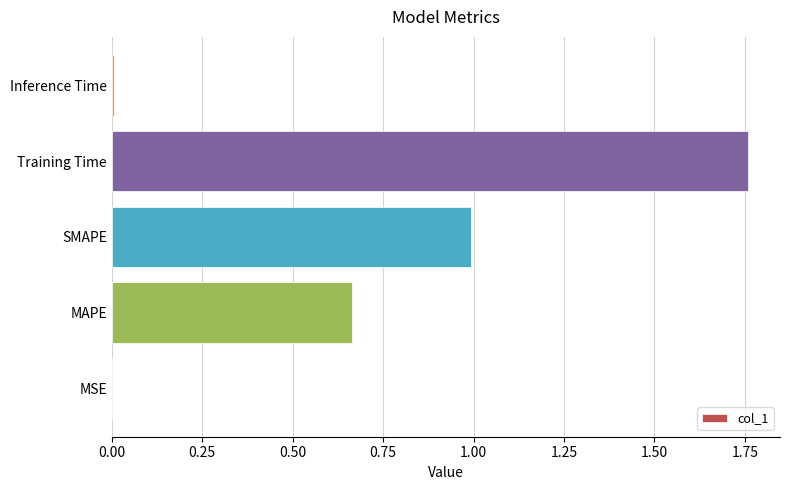

True or false: the data shows 0.0 at MSE.

True